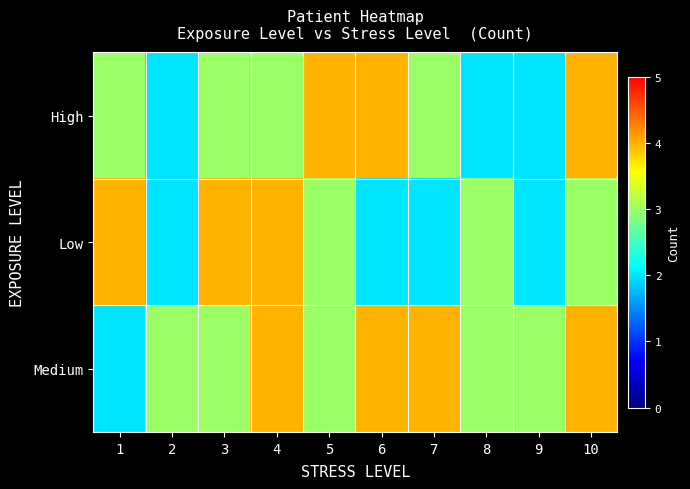

Which series has the largest total across all categories?

Medium